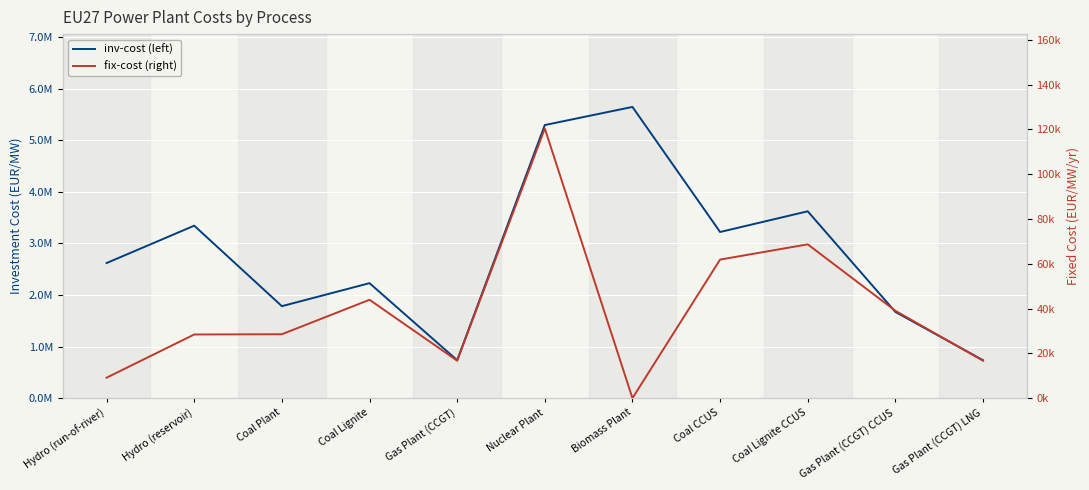

How many interior local peaks does the inv-cost (left) series have?

4